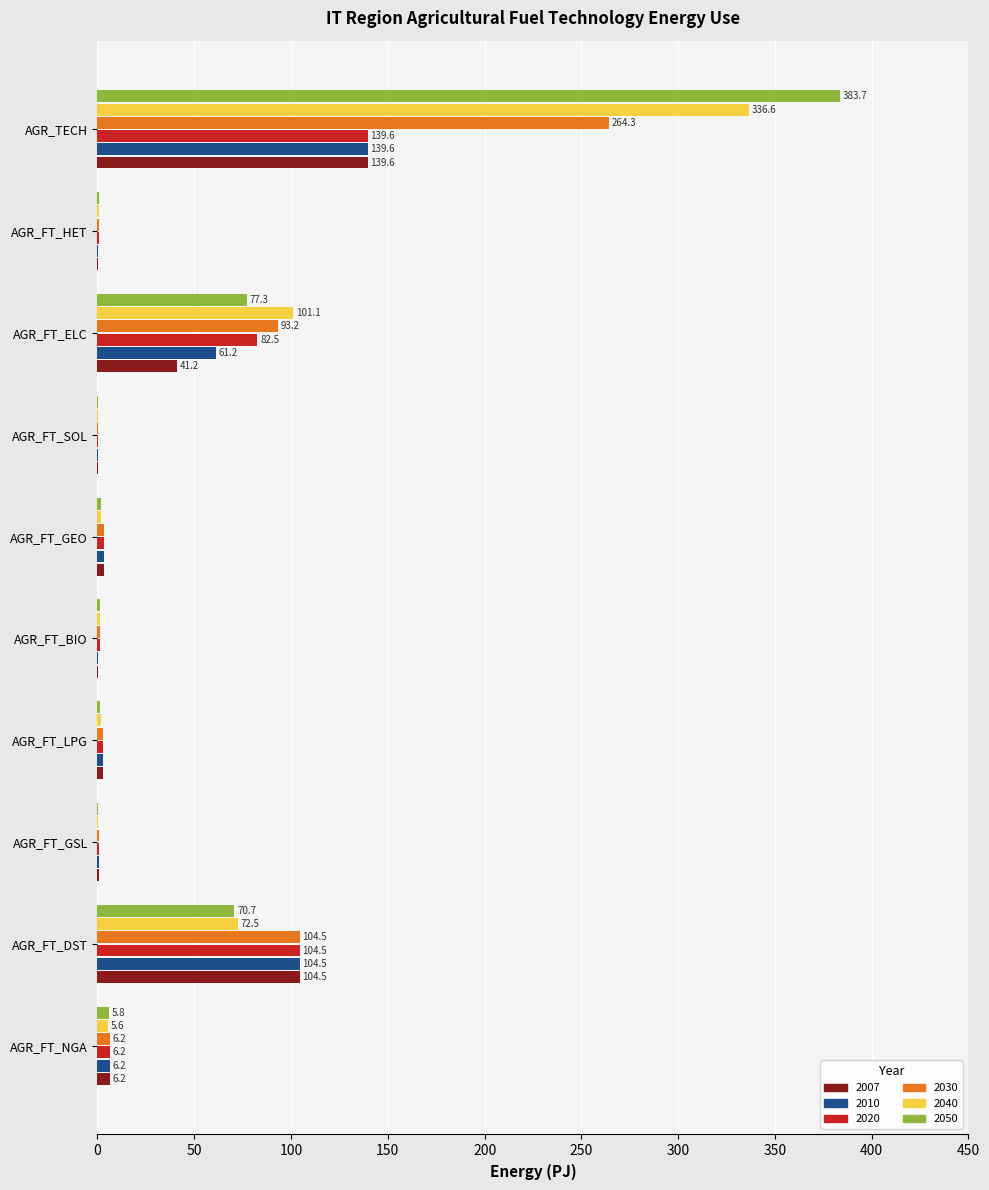

Which category has the highest value across all series?

AGR_TECH